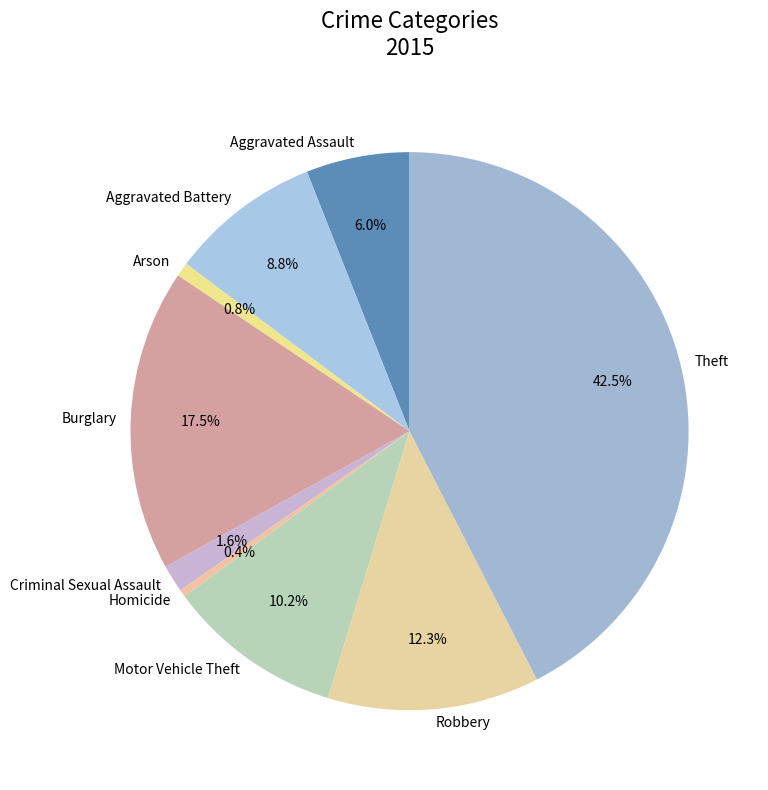

Approximately how many times larger is the value at Robbery compared to Burglary?

0.7